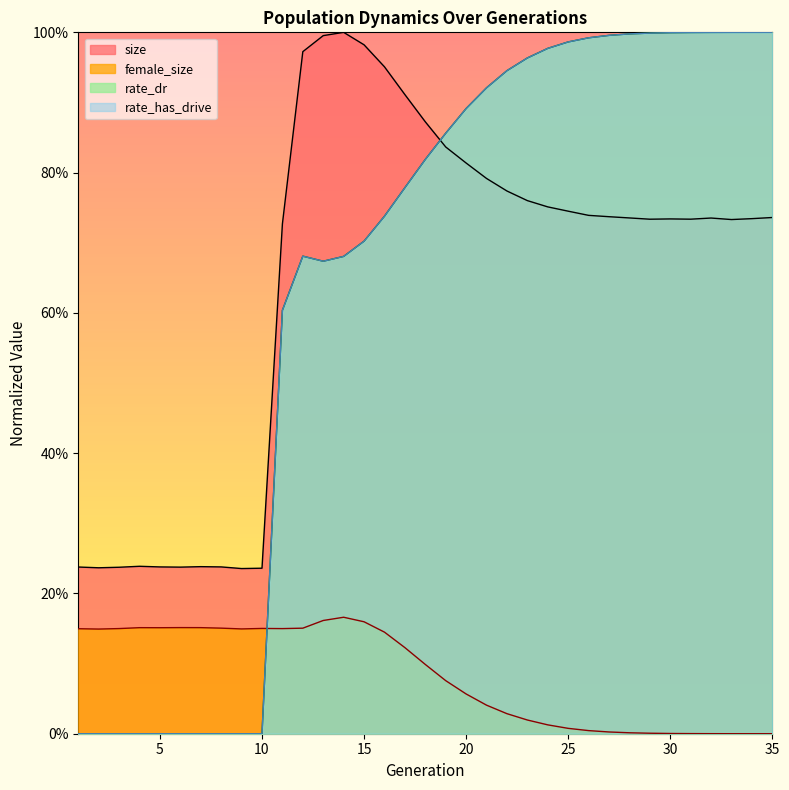

What is the value of the rate_has_drive point at the 23rd from the left?

1.0